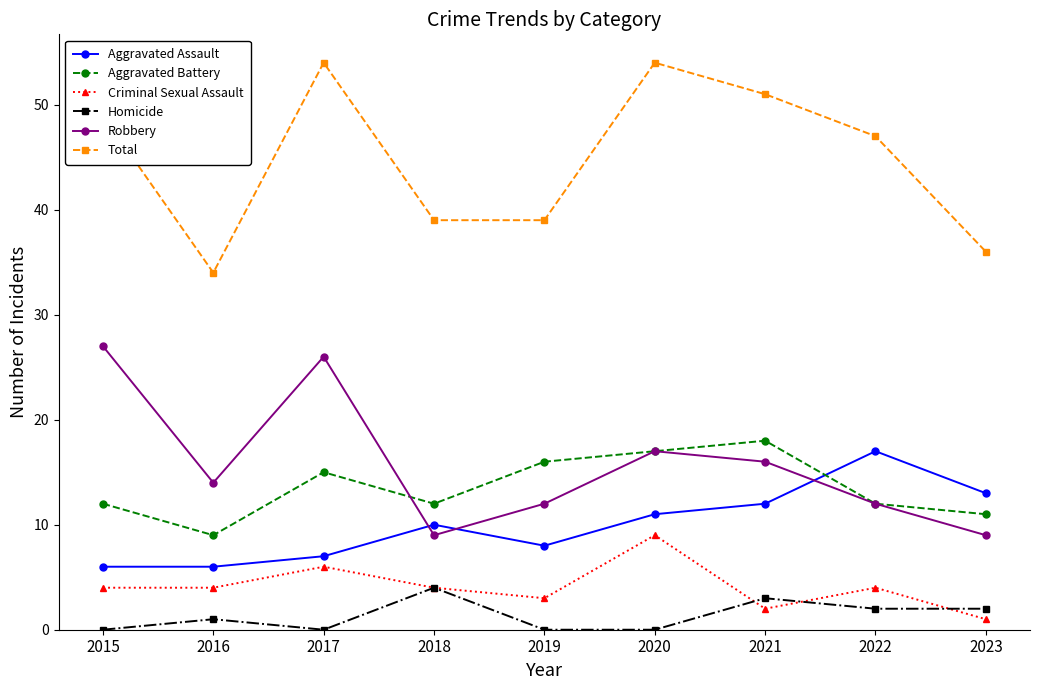

Where is the first local minimum for Homicide?

2017